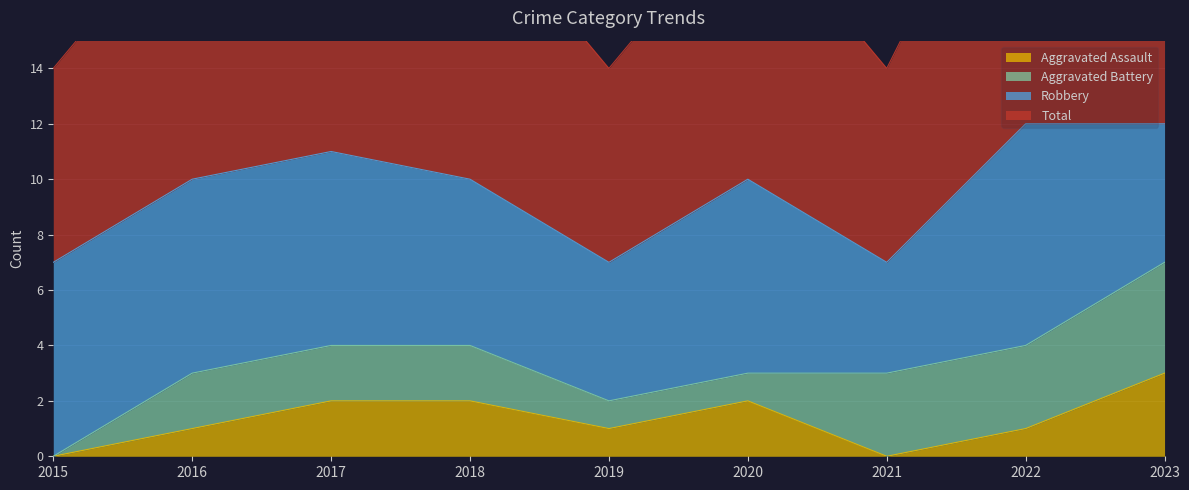

Which series has the largest range (max minus min)?

Total